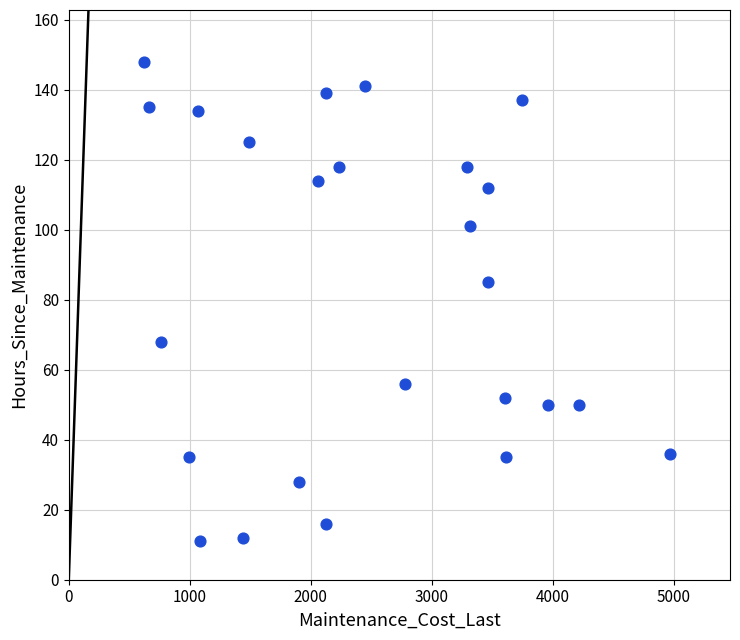

What is the range of Y values (max minus min)?

137